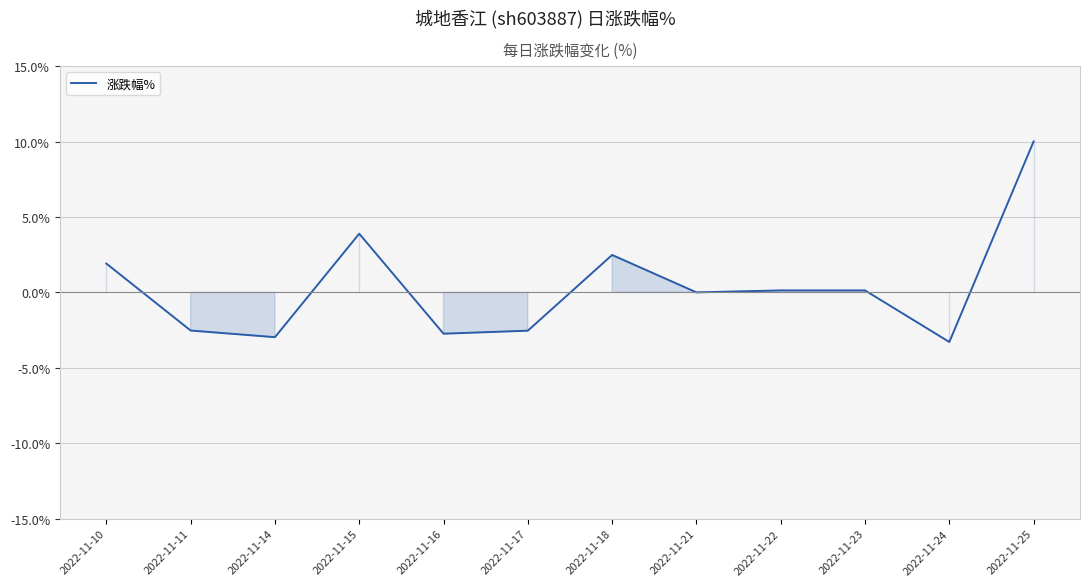

The value at 2022-11-24 is -1.0. True or false?

False